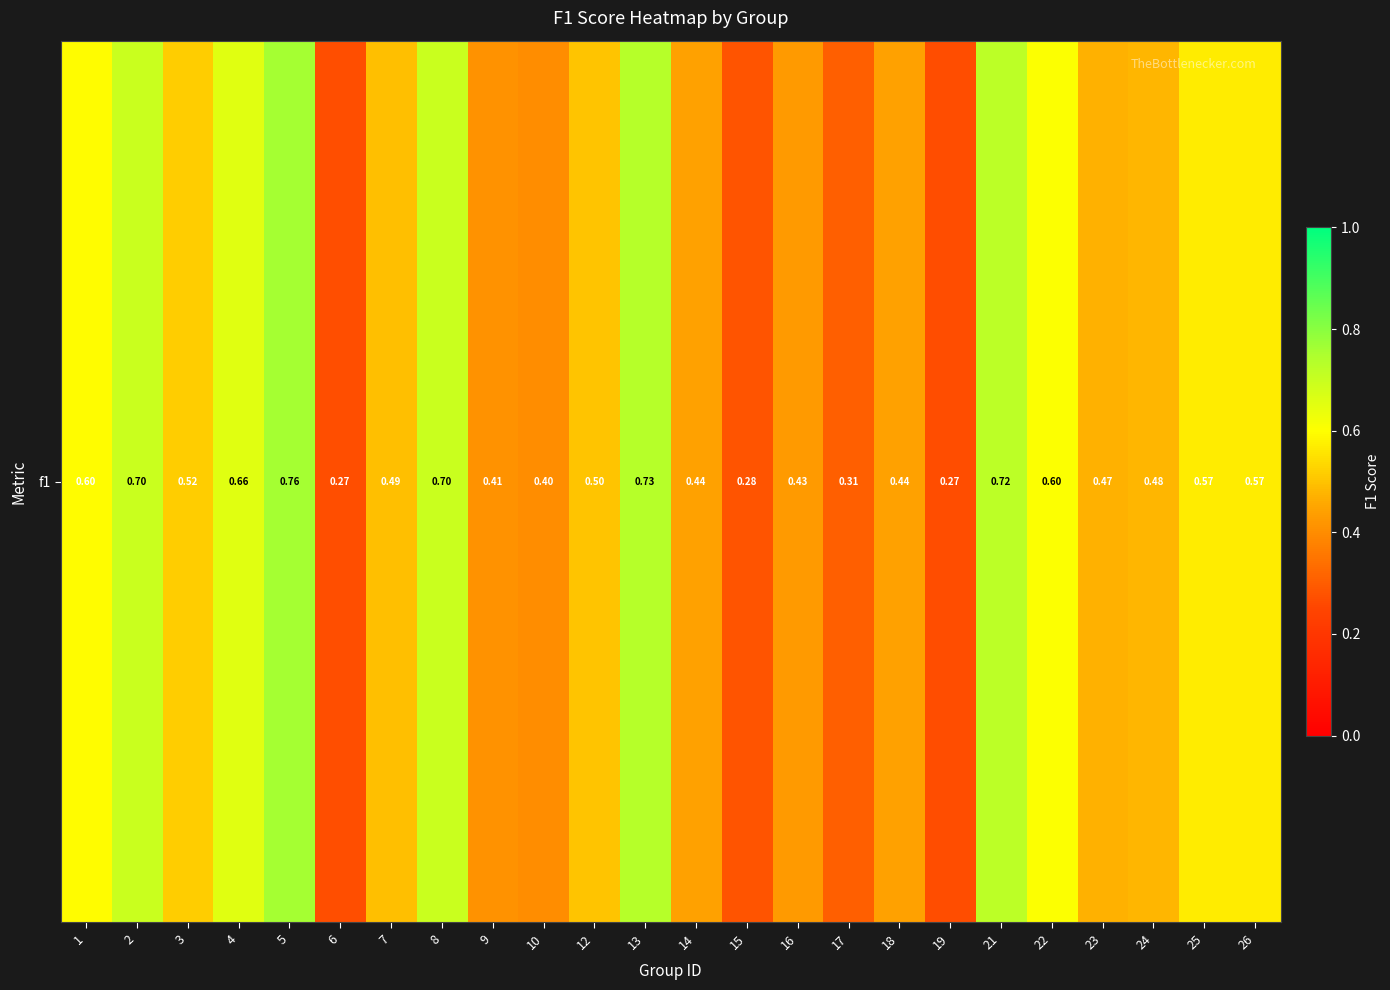

List the labels in order of value, largest first.

5, 13, 21, 2, 8, 4, 22, 1, 25, 26, 3, 12, 7, 24, 23, 14, 18, 16, 9, 10, 17, 15, 6, 19